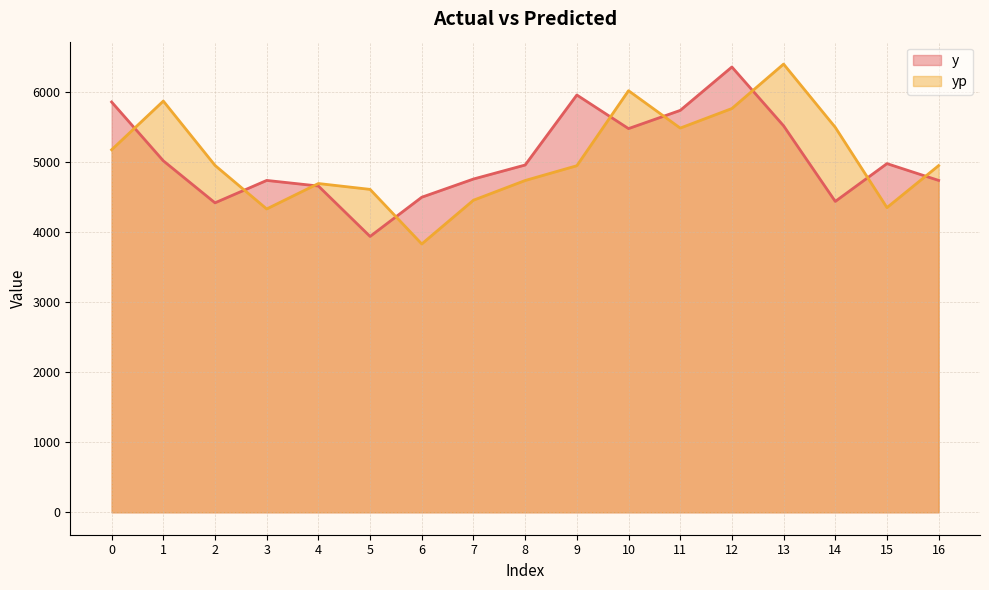

Which has a higher value, 7 or 9?

9